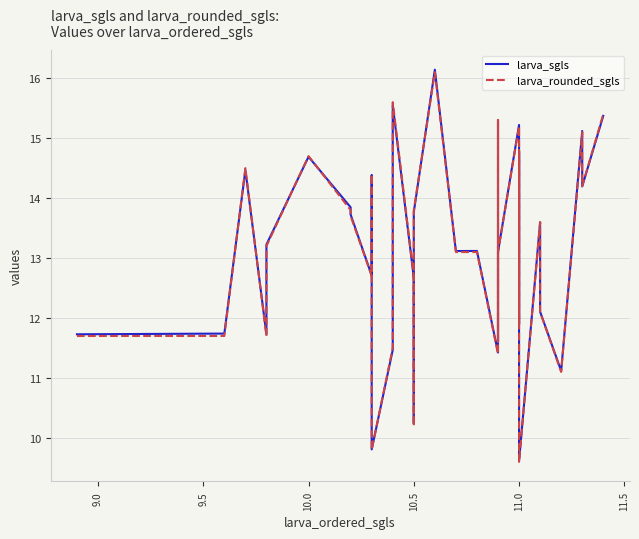

Reading left to right, what are all the values shown in this chart?

larva_sgls: 11.7	11.7	14.5	11.7	13.2	14.7	13.8	13.7	12.7	12.8	14.4	12.5	9.8	11.5	15.6	12.7	10.5	10.2	13.8	16.1	13.1	13.1	11.4	15.3	12.5	11.6	13.0	13.1	15.2	15.0	11.9	14.8	9.6	13.6	13.4	12.1	11.1	15.1	14.2	15.4
larva_rounded_sgls: 11.7	11.7	14.5	11.7	13.2	14.7	13.8	13.7	12.7	12.8	14.4	12.5	9.8	11.5	15.6	12.7	10.5	10.2	13.8	16.1	13.1	13.1	11.4	15.3	12.5	11.6	13.0	13.1	15.2	15.0	11.9	14.8	9.6	13.6	13.4	12.1	11.1	15.1	14.2	15.4